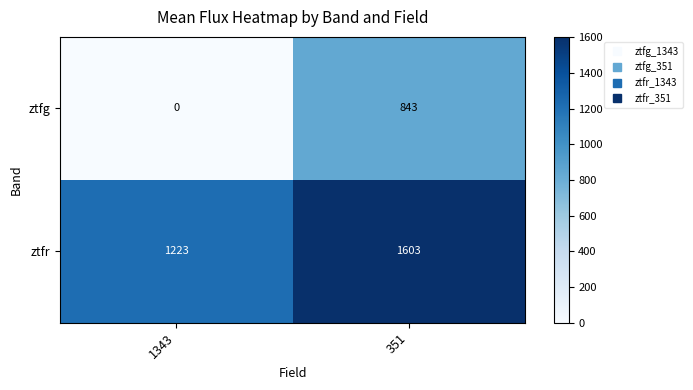

True or false: ztfg has a value of 843 at 351.

True